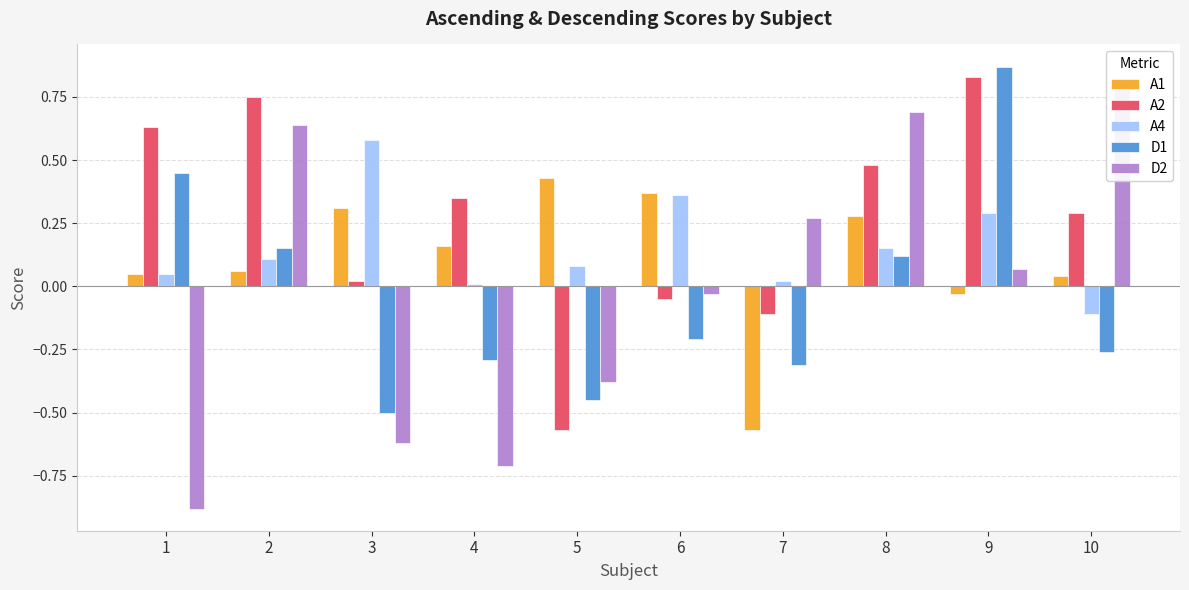

What is the sum of all A2 values?

2.6